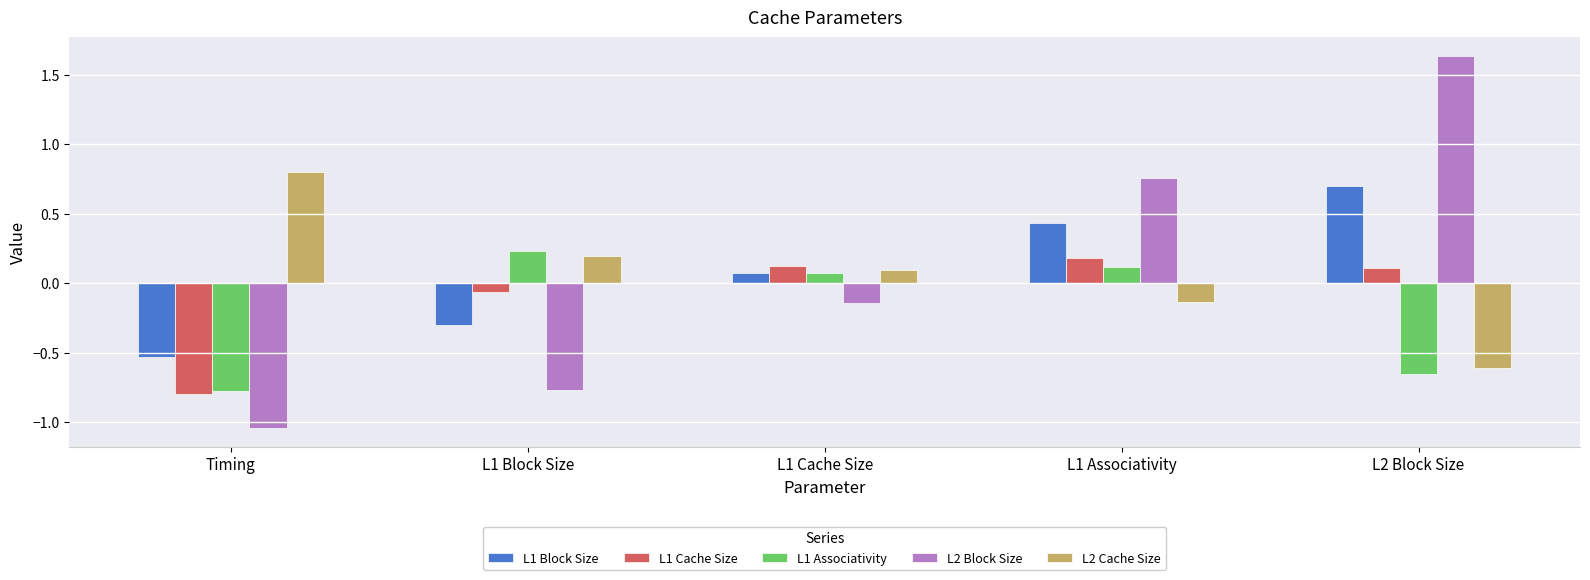

True or false: L2 Cache Size has a value of 0.1 at L1 Cache Size.

True